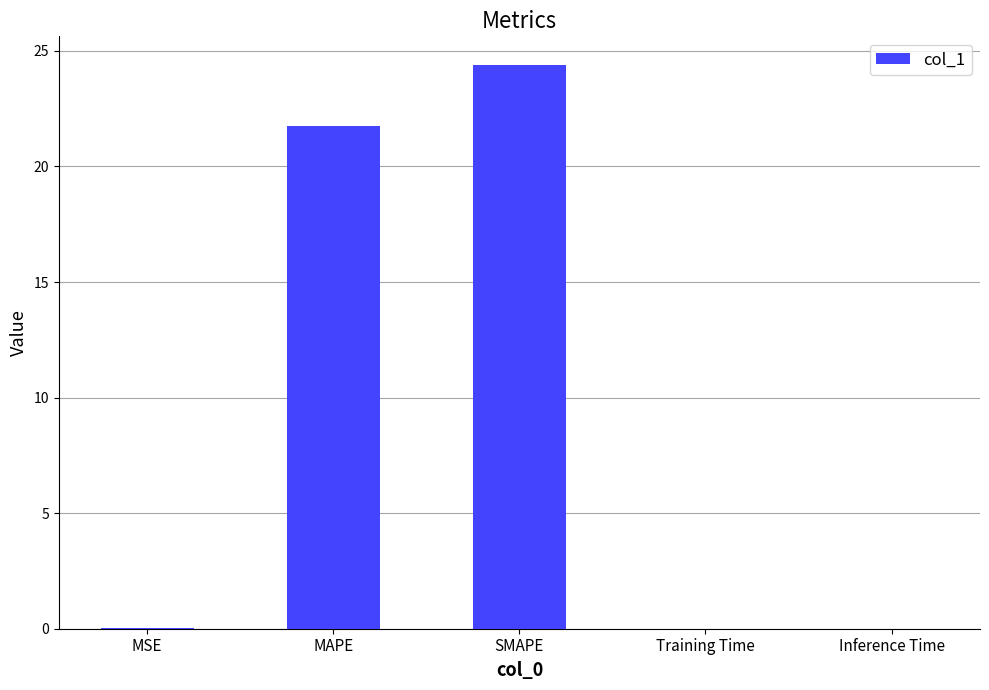

Where is the data nearest to the value 12?

MAPE